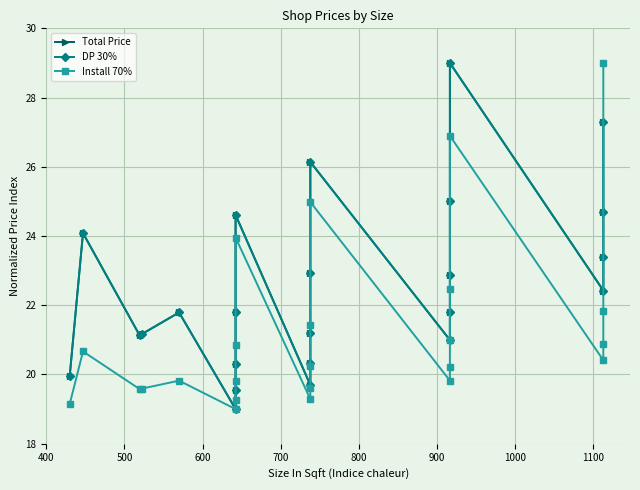

How many series are shown in this chart?

3